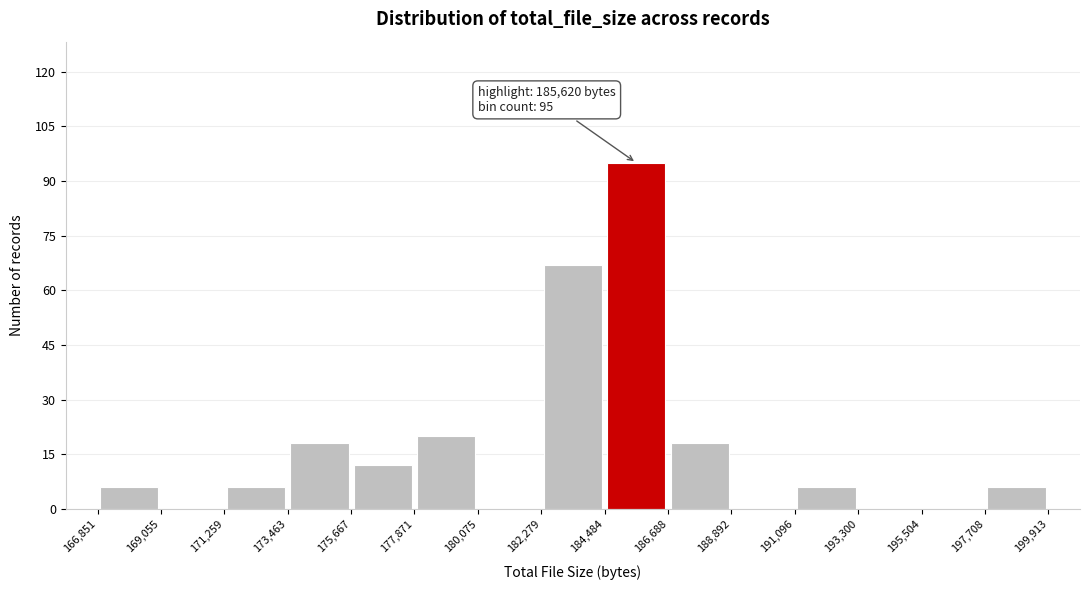

Which range on the x-axis has the tallest bar?

184,484 to 186,688